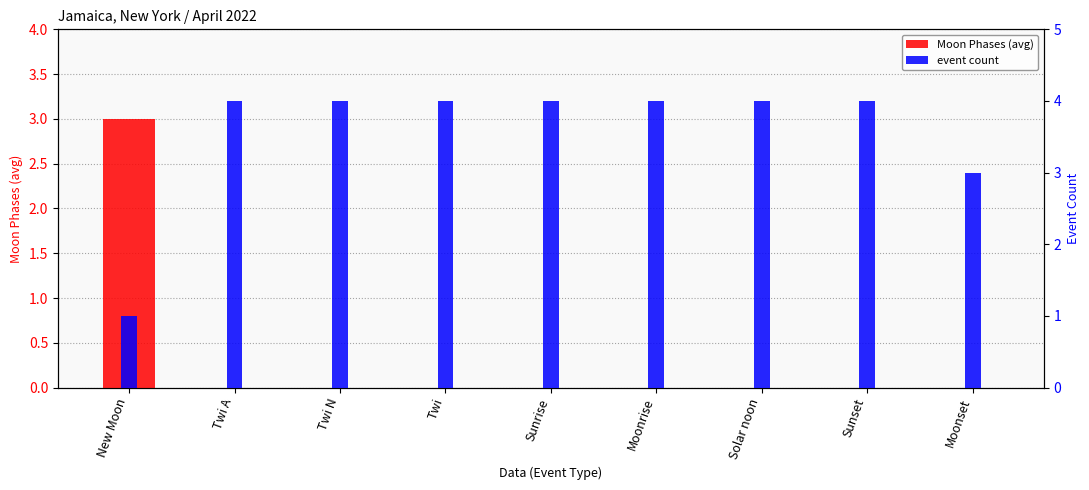

Count the number of data series in this chart.

2